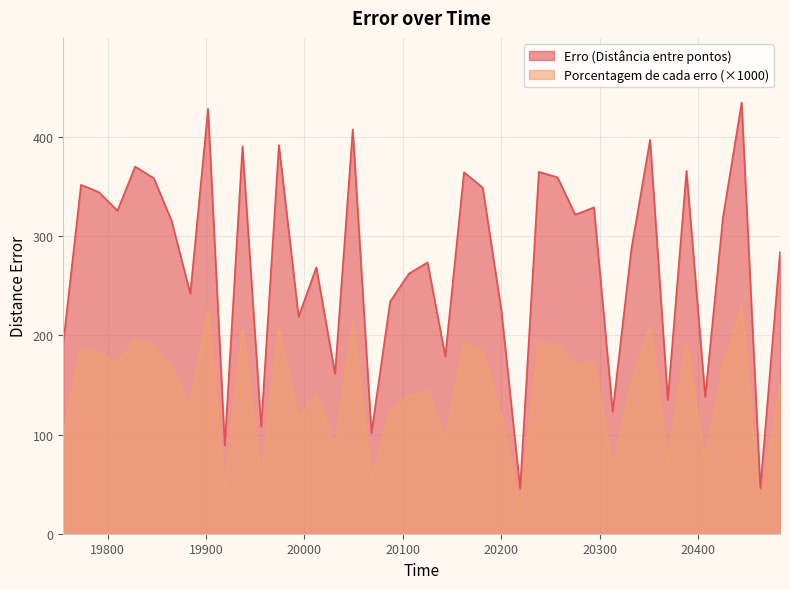

Rank the categories by Erro (Distância entre pontos) value from lowest to highest.

20219, 20463, 19919, 20068, 19956, 20313, 20369, 20407, 20031, 20143, 19755, 19994, 20200, 20087, 19884, 20106, 20012, 20125, 20483, 20332, 19865, 20425, 20275, 19810, 20294, 19791, 20181, 19773, 19847, 20257, 20162, 20238, 20388, 19828, 19937, 19974, 20351, 20049, 19902, 20444